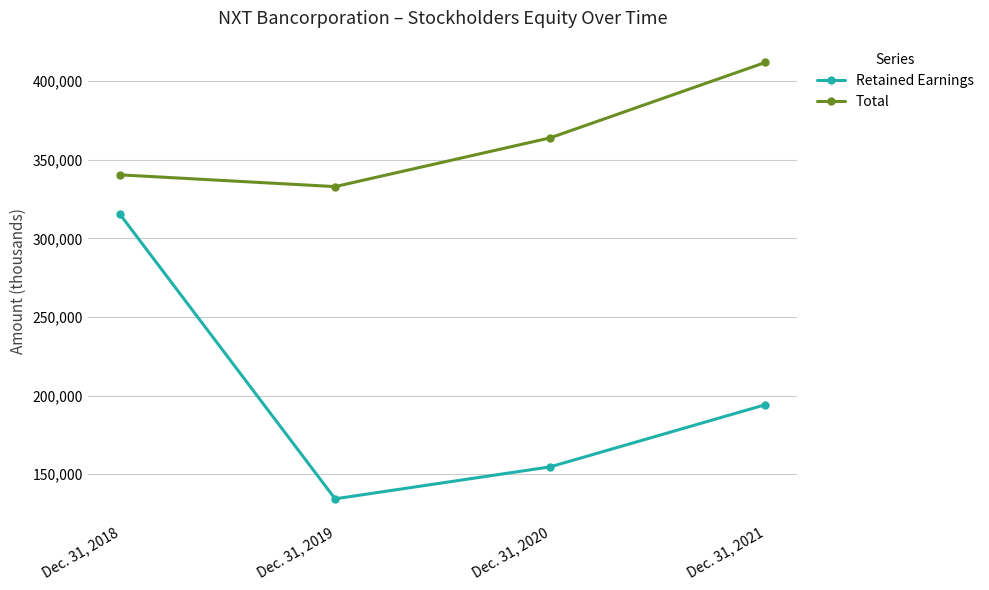

How many lines are shown in the chart?

2